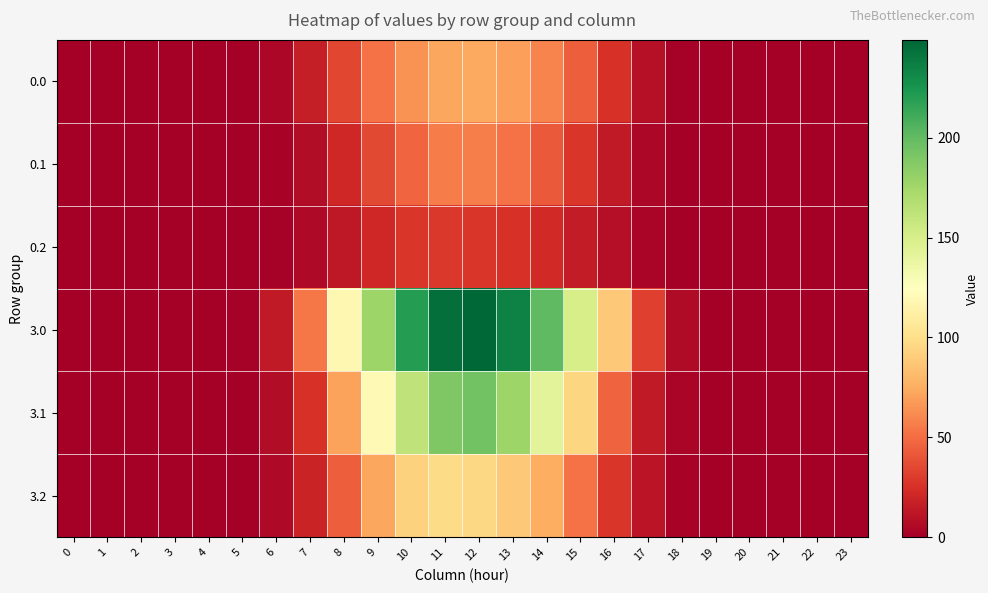

What is the difference between the highest and lowest values at 14?

178.4